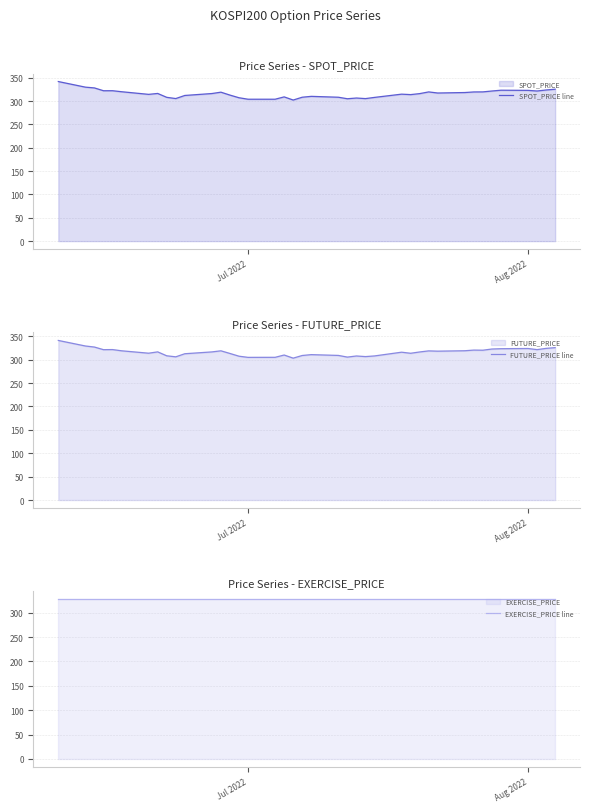

What is the maximum value for SPOT_PRICE line?

341.9